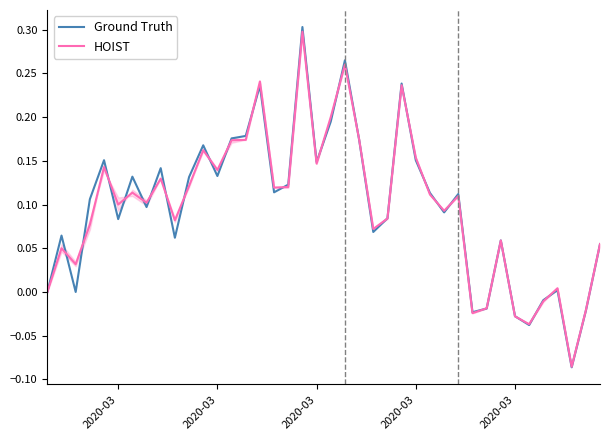

How many times do HOIST and Ground Truth cross each other?

25